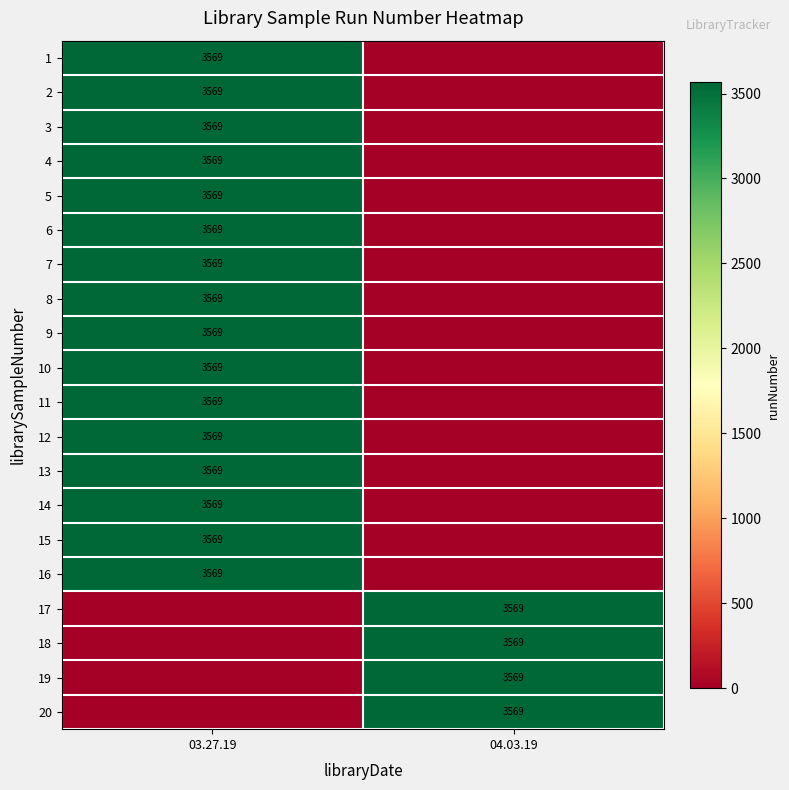

The 1 series shows 3569 at 03.27.19. True or false?

True